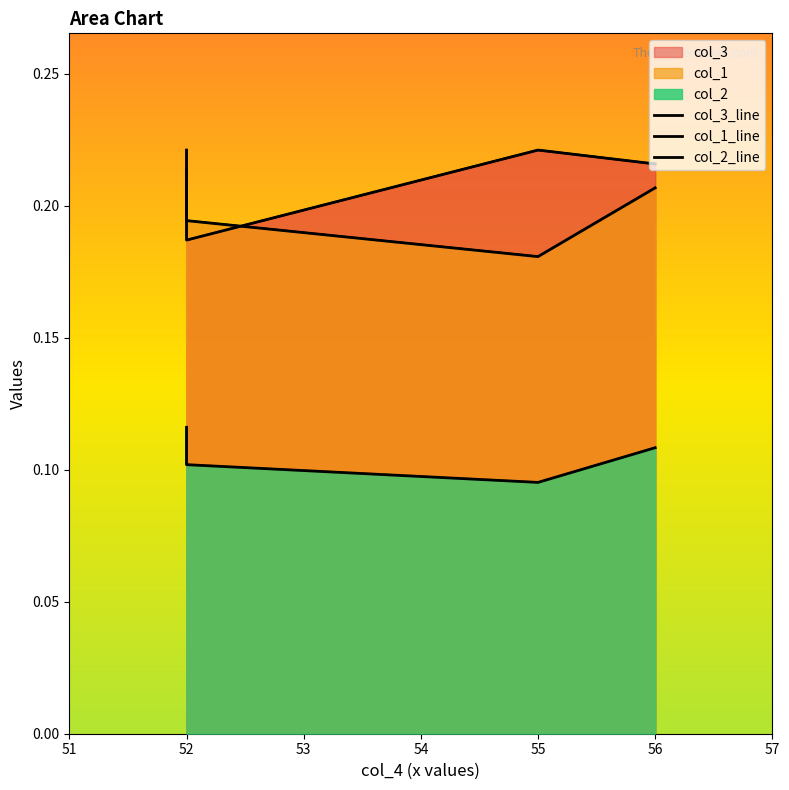

How many data points does each series have?

4